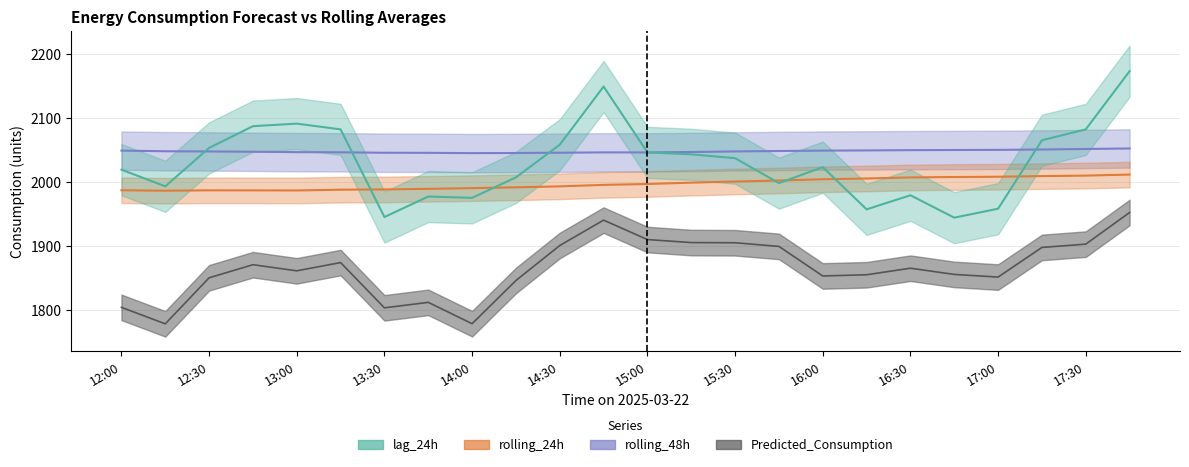

Does the chart have visible grid lines?

Yes